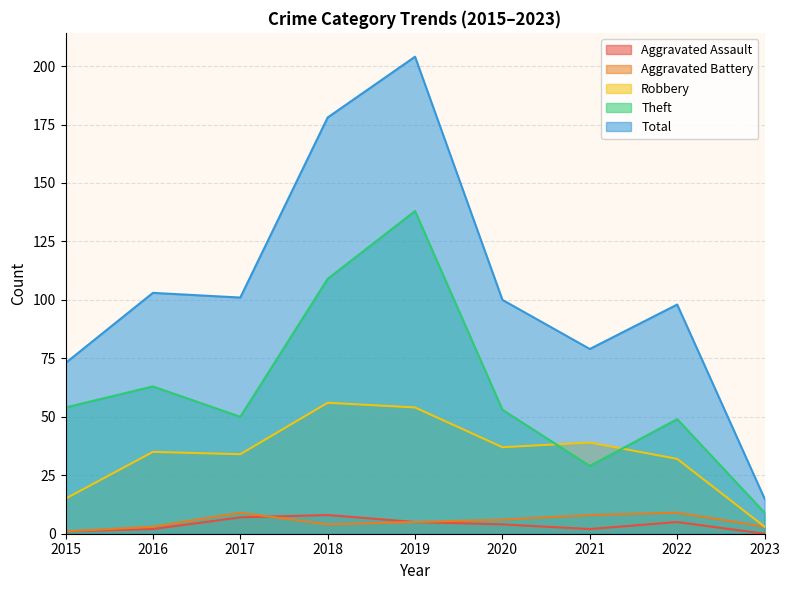

What is the value of the Aggravated Battery point at the 7th from the left?

8